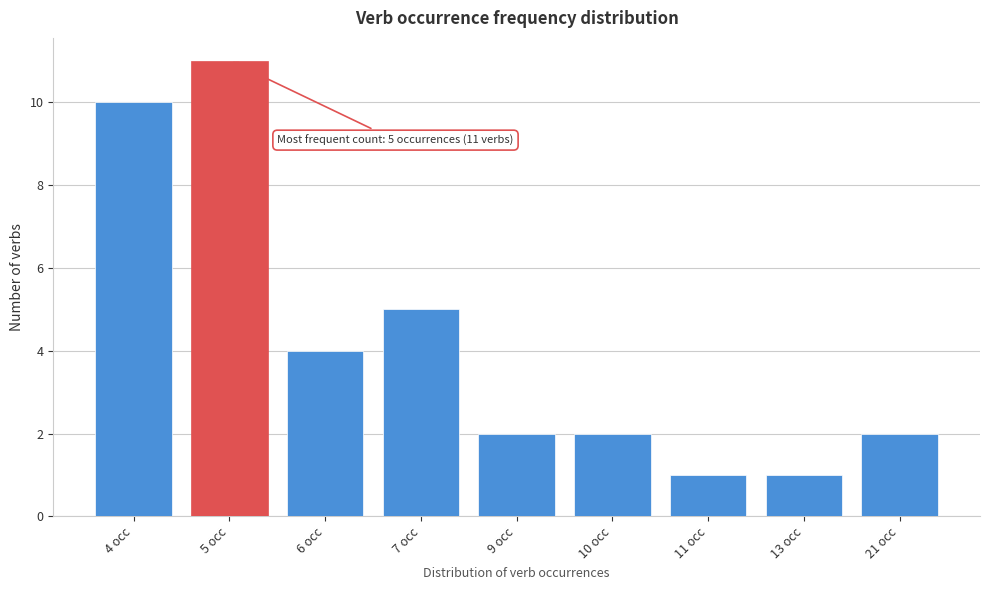

Reading left to right, list all the values displayed in this chart.

10	11	4	5	2	2	1	1	2